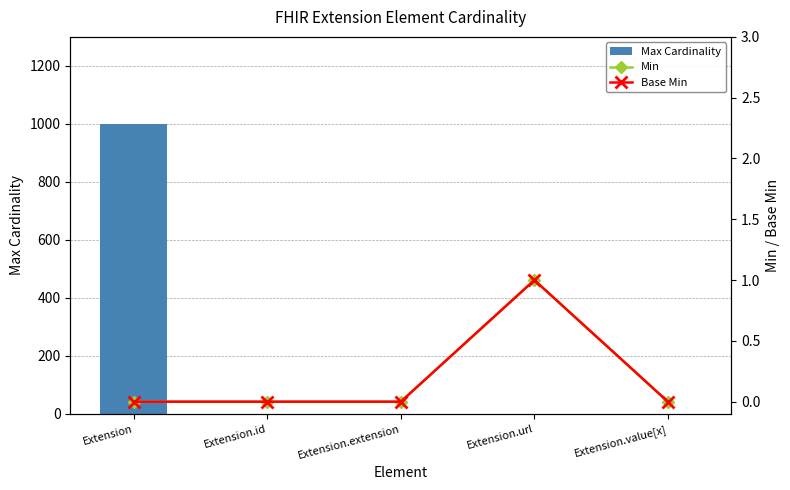

How many Base Min values are between 0 and 1?

5